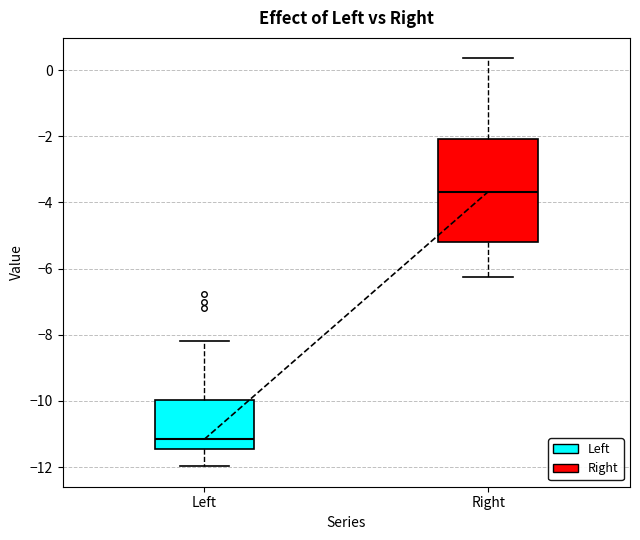

Where is the lower edge of the box for Right on the y-axis? The values are not printed on the chart, so give them approximately, as read against the axis.

-5.2